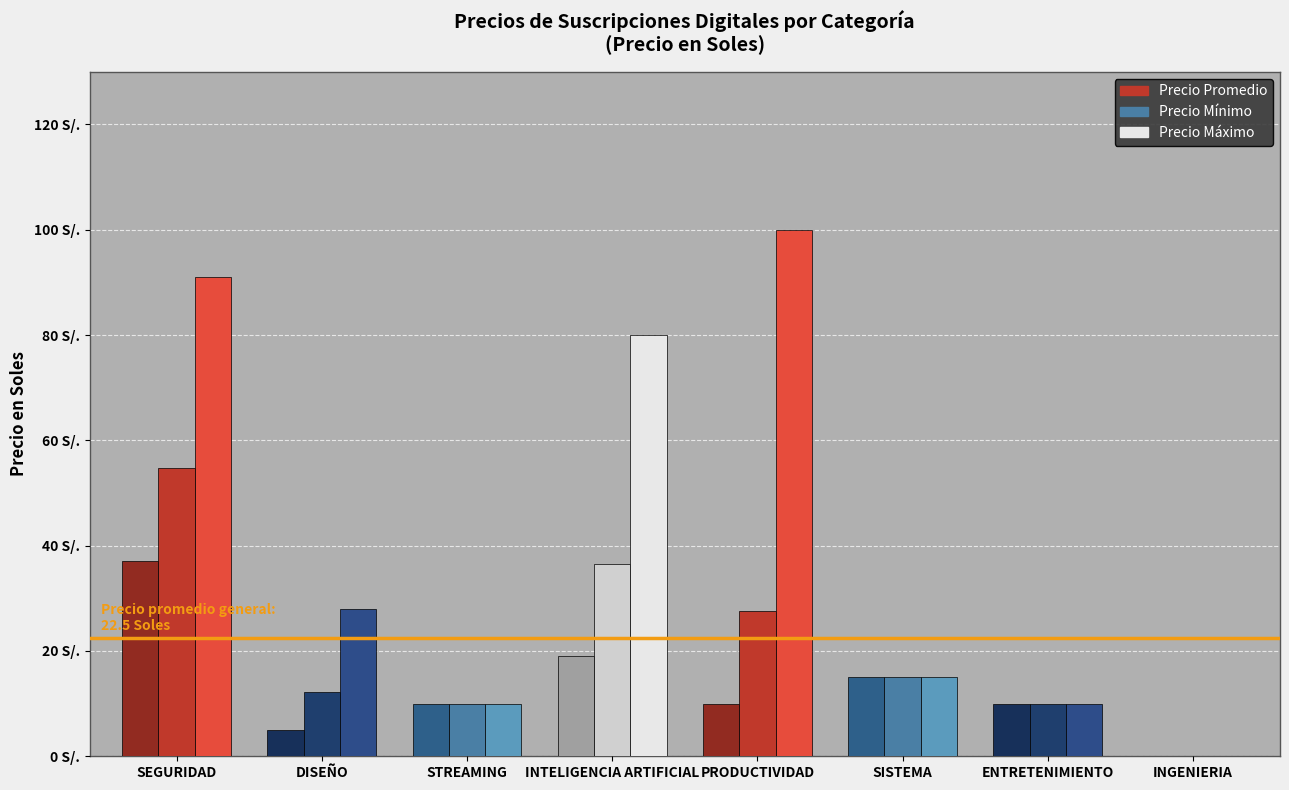

What are all the series names shown in the legend?

Precio Promedio, Precio Mínimo, Precio Máximo